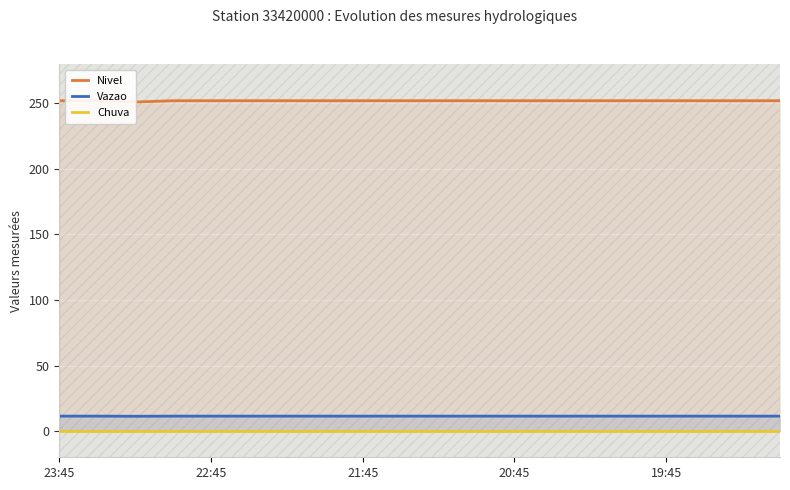

Which series has the largest total across all categories?

Nivel